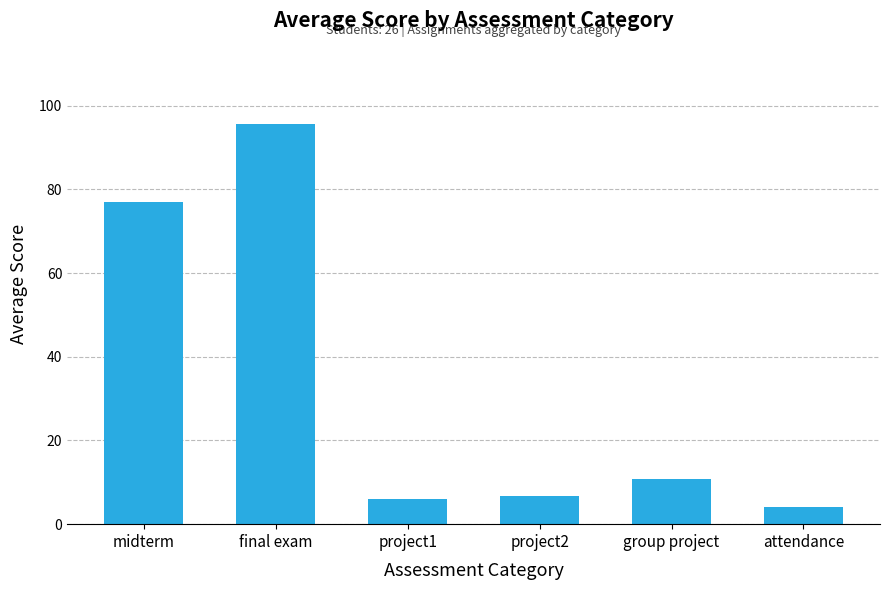

Reading right to left, what are all the values shown in this chart?

4.1	10.9	6.7	5.9	95.7	77.1